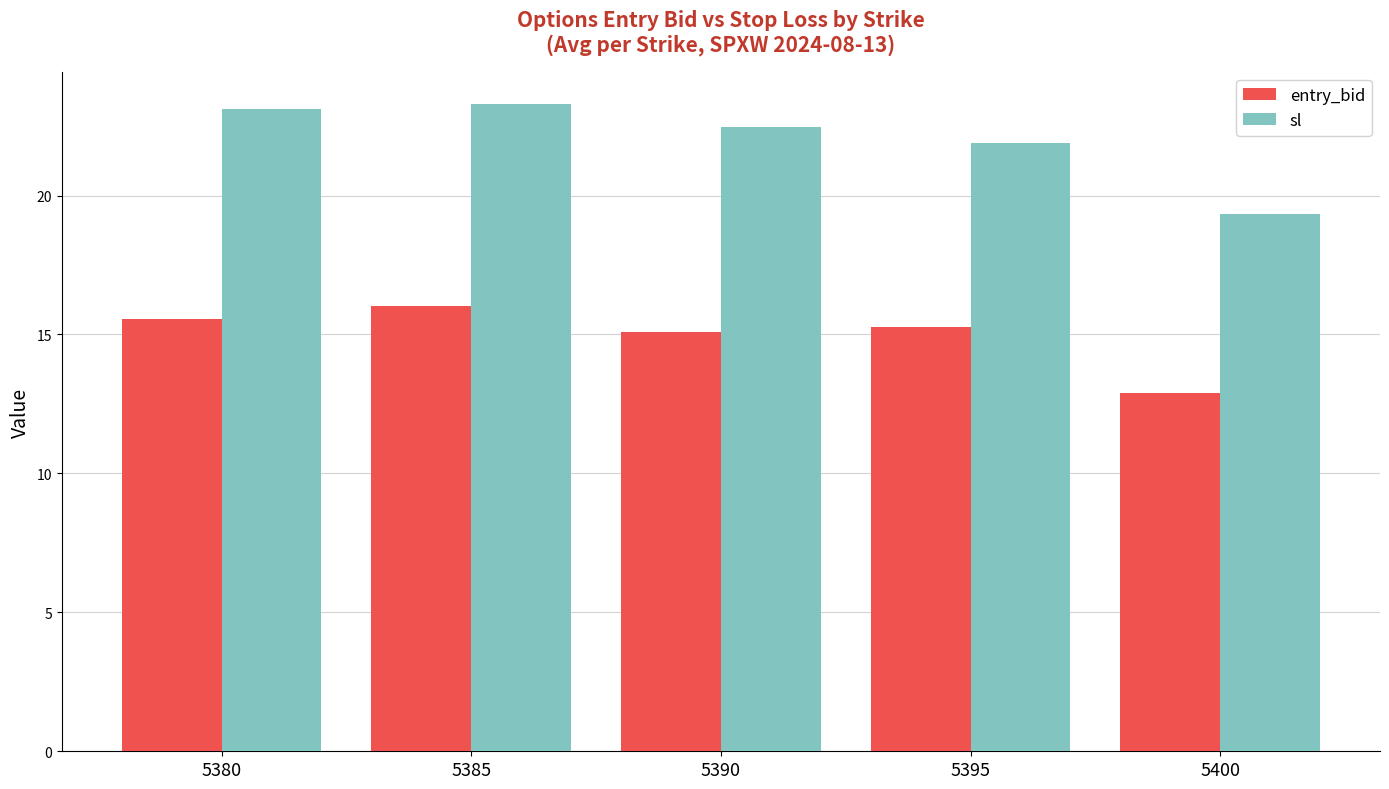

List the series in order of their peak value, lowest first.

entry_bid, sl